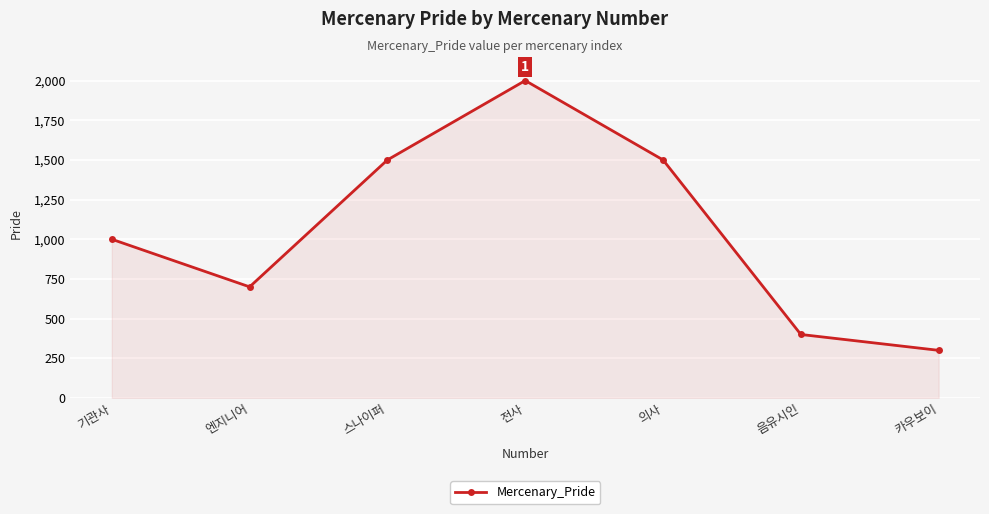

What is the difference between the values at 음유시인 and 엔지니어?

300